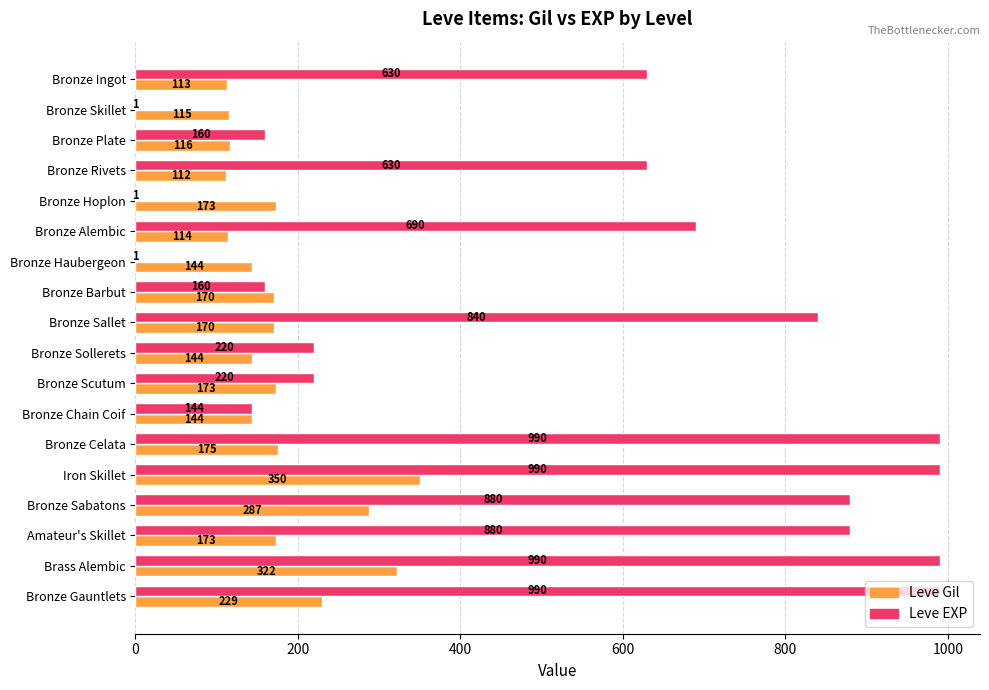

Is the value of Leve EXP at Iron Skillet greater than the value of Leve Gil at Bronze Haubergeon?

Yes